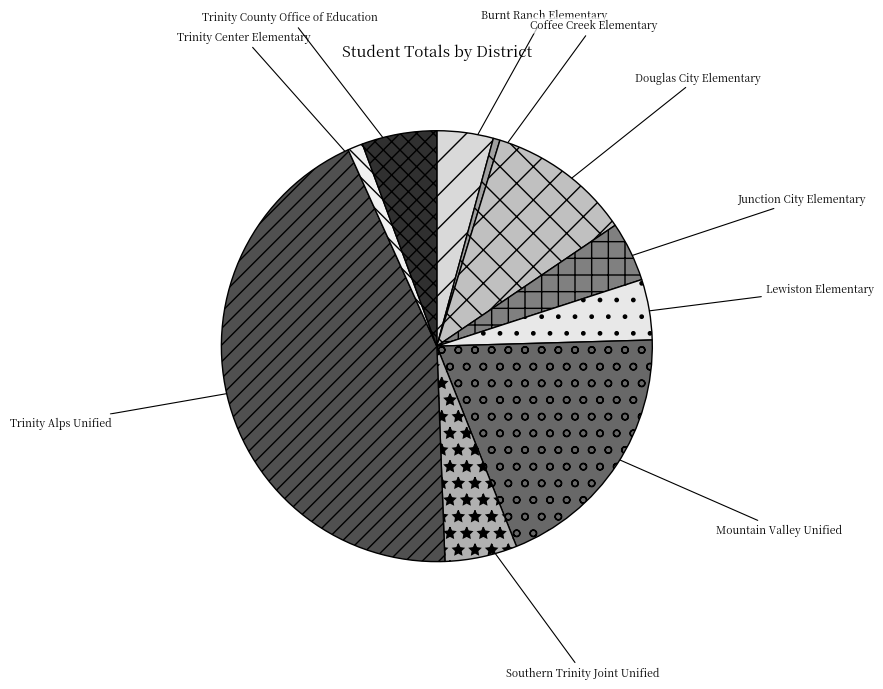

What is the ratio of the value at Douglas City Elementary to the value at Trinity County Office of Education?

1.9